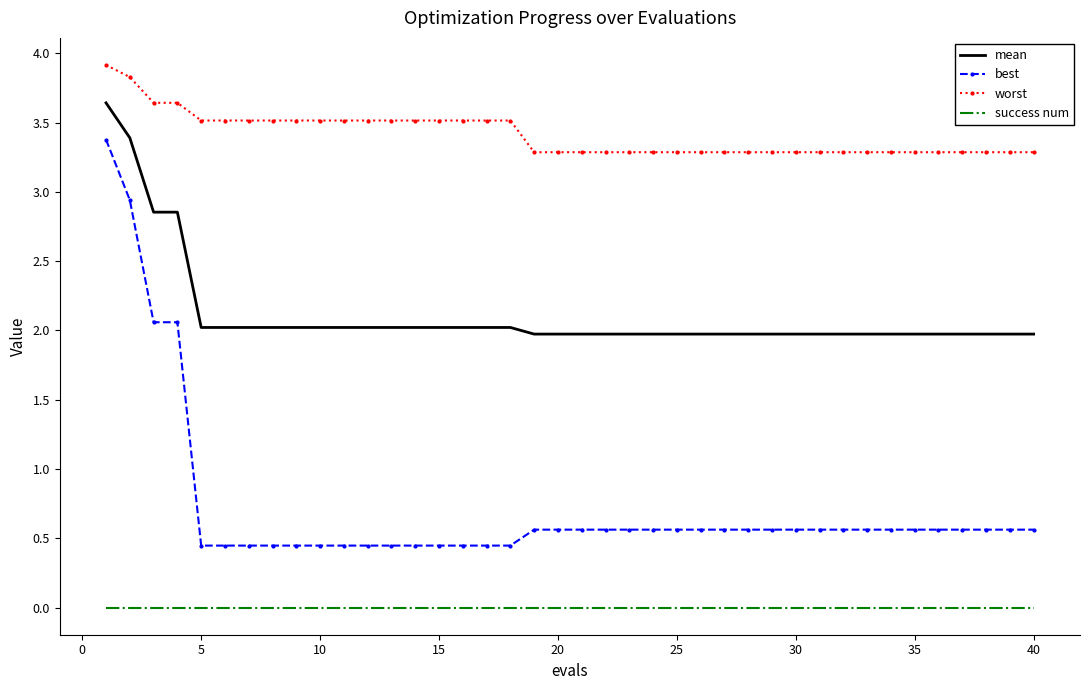

What is the sum of all mean values?

84.4